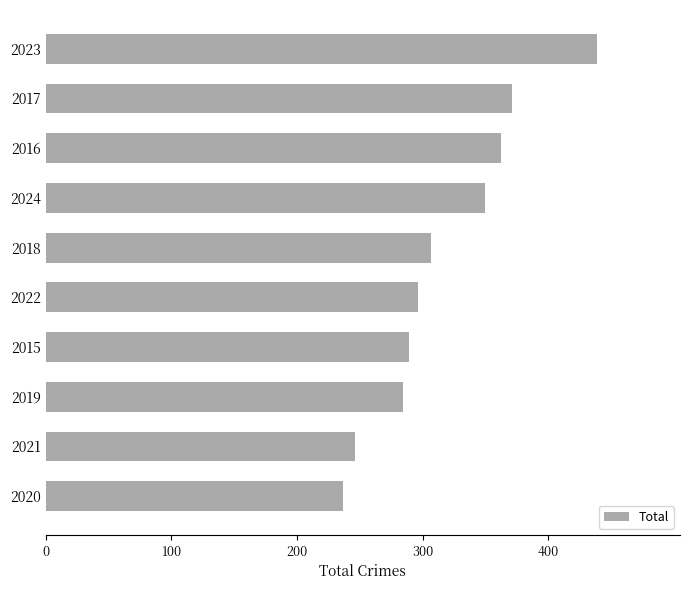

Does the chart contain any negative values?

No